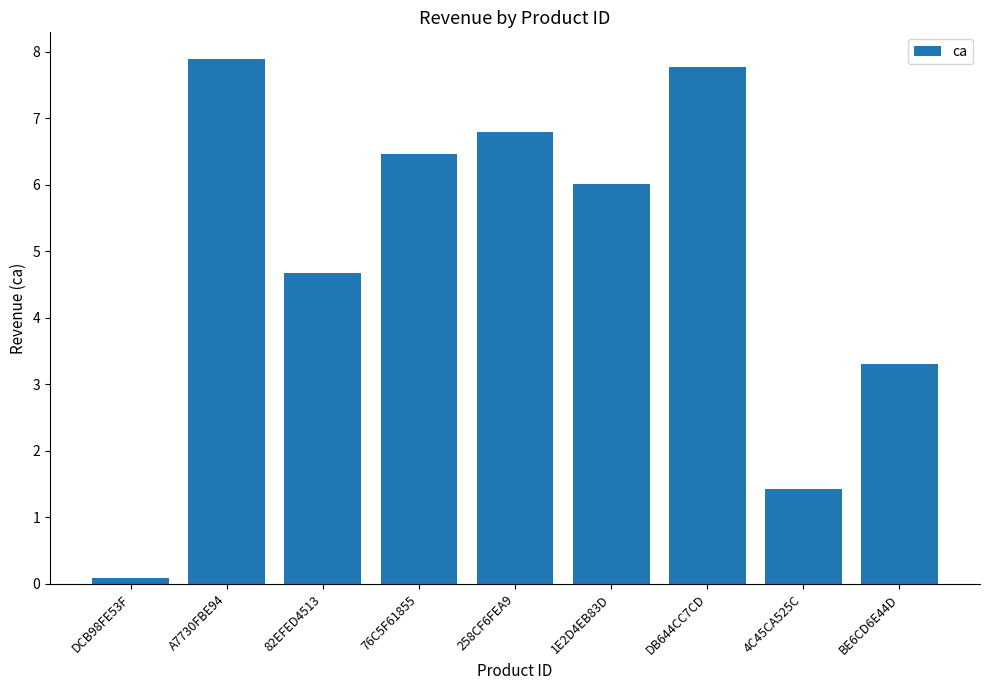

What position from the right is A7730FBE94?

8